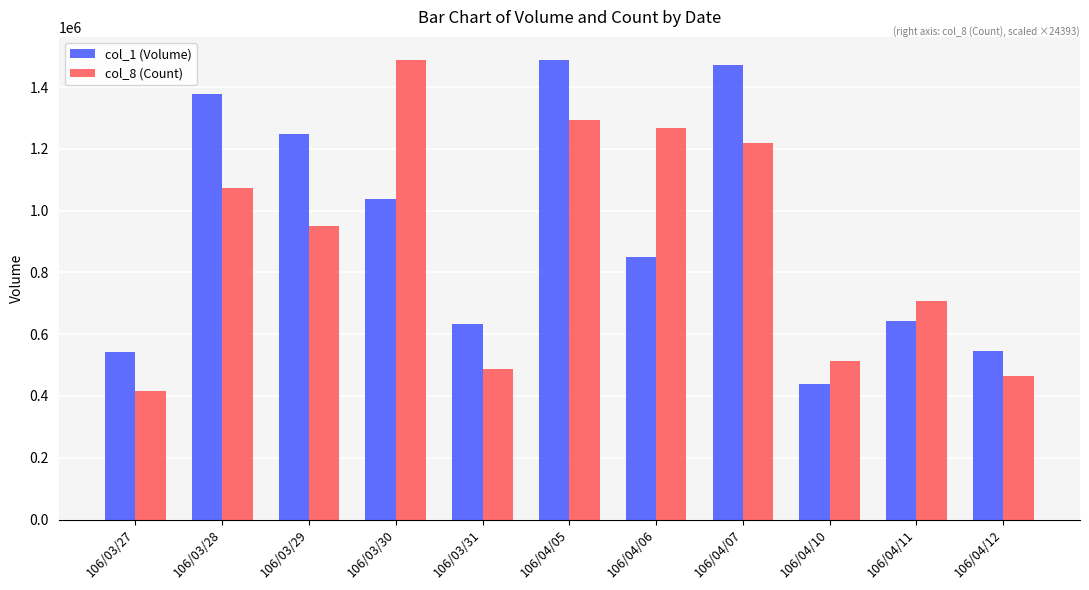

What is the label of the 10th bar from the right?

106/03/28